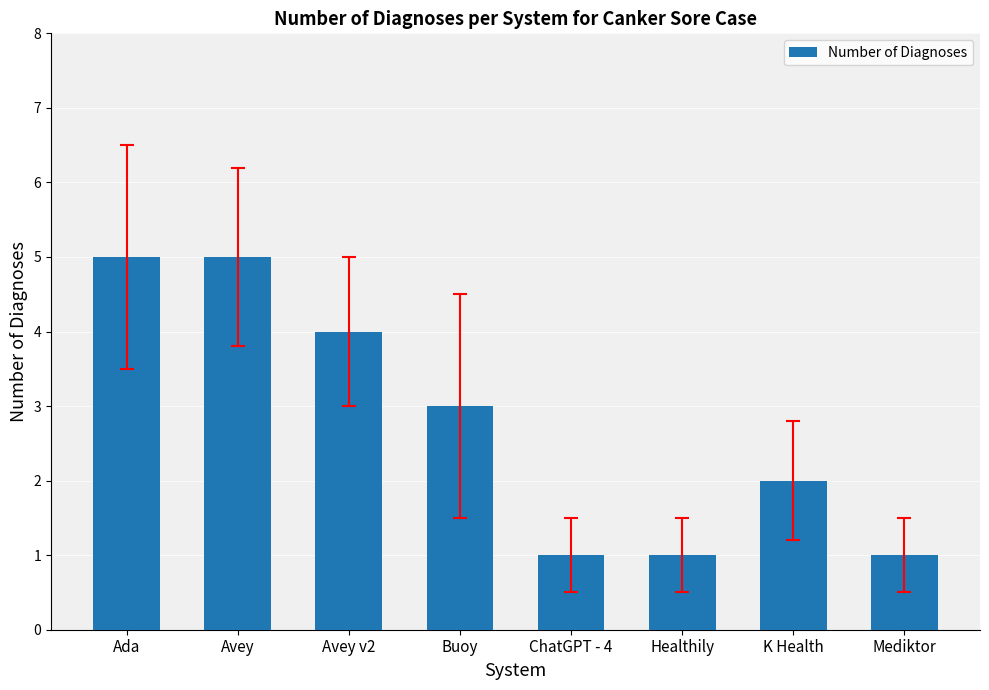

True or false: the data shows 5 at Ada.

True